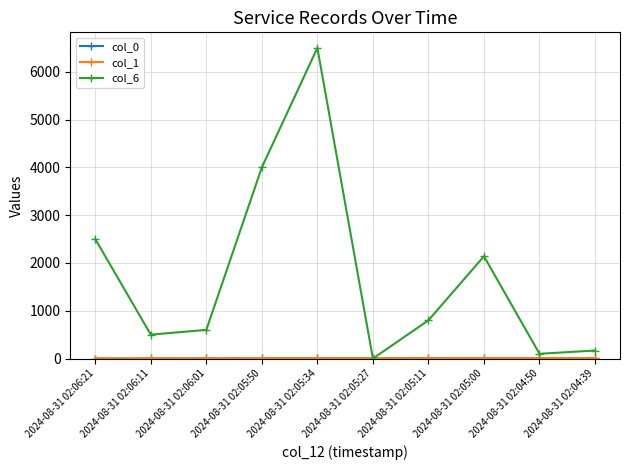

Which series has the largest range (max minus min)?

col_6